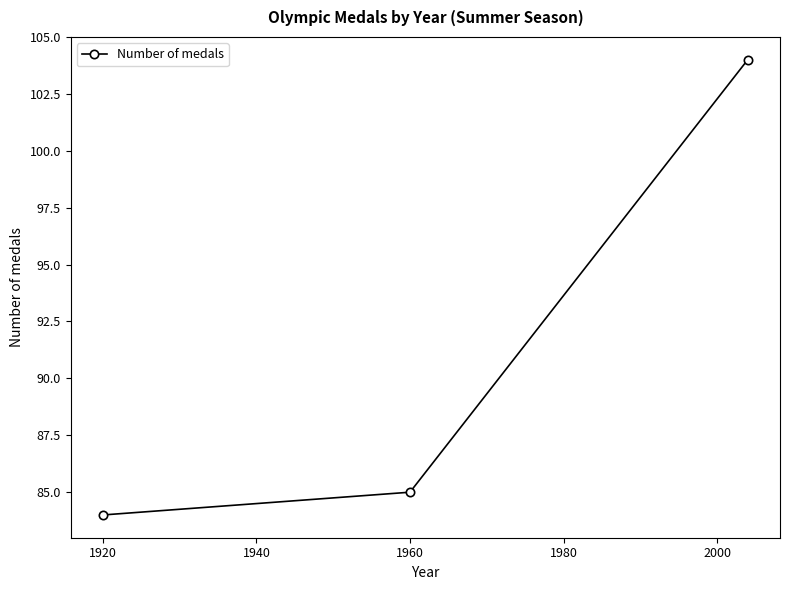

What is the smallest value displayed?

84